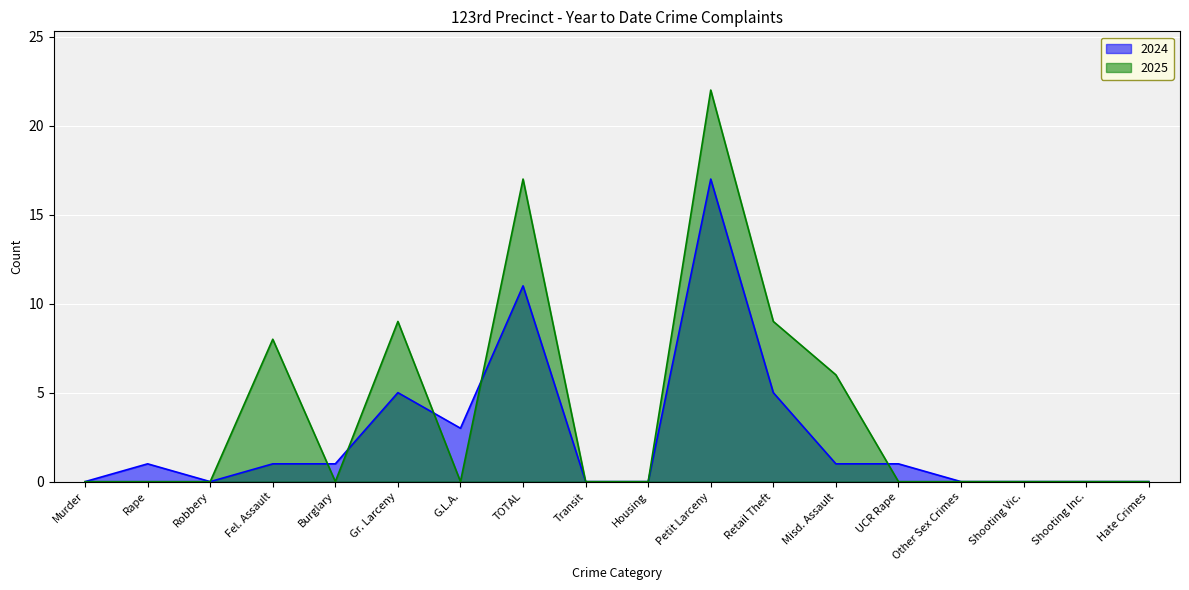

Does the chart display data point markers on the line(s)?

No